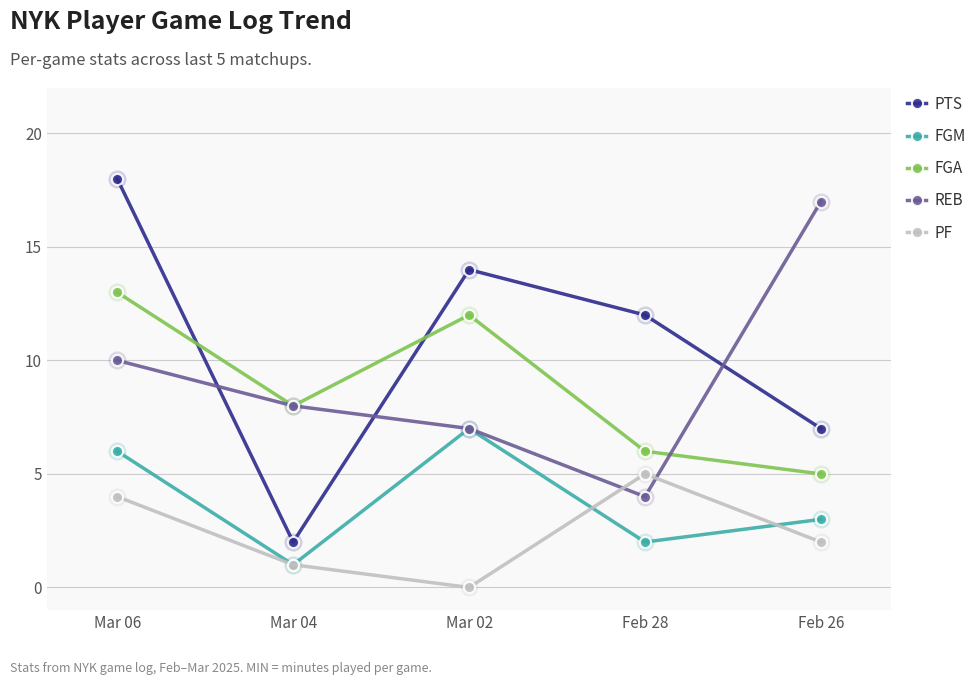

Is it true that PTS equals 12 at Feb 28?

True